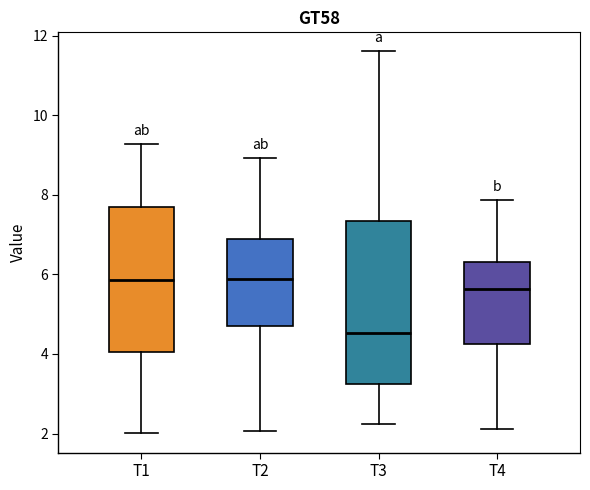

Reading left to right, read every box against the y-axis: the position of its median line, the range the box covers, and the ends of its whiskers. The values are not printed on the chart, so give them approximately, as read against the axis.

T1: median 5.8, box 4.0 to 7.6, whiskers 2.0 to 9.2
T2: median 5.8, box 4.8 to 6.8, whiskers 2.0 to 9.0
T3: median 4.6, box 3.2 to 7.4, whiskers 2.2 to 11.6
T4: median 5.6, box 4.2 to 6.4, whiskers 2.2 to 7.8